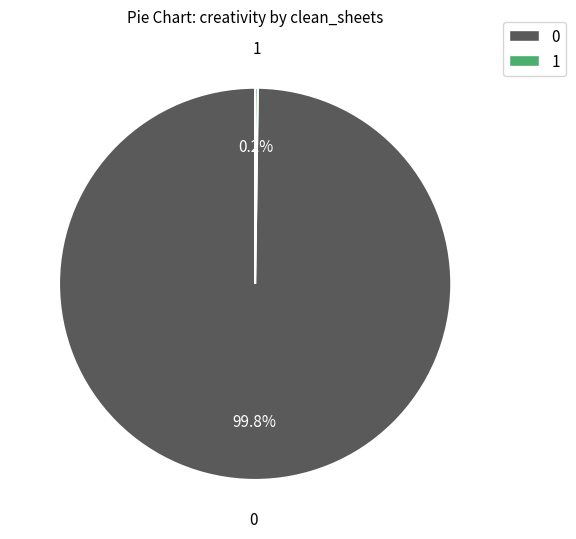

Is 0 the majority of the pie?

Yes